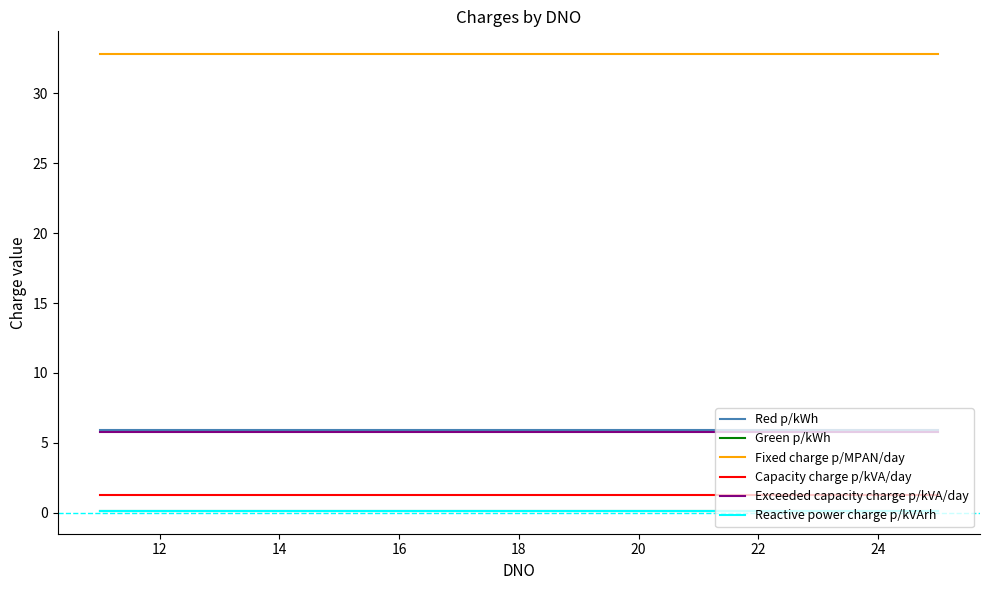

What is the maximum value shown in the chart?

32.8